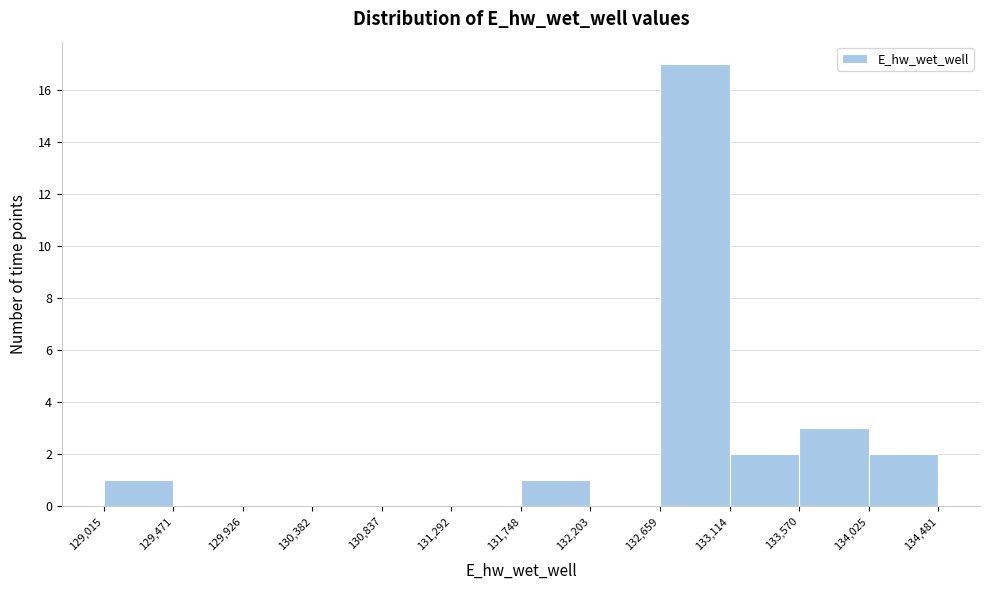

Reading left to right, transcribe this chart: for each bar, give the range it covers on the x-axis and its height. The values are not printed on the chart, so give them approximately, as read against the axis.

129,015 to 129,471: 1
129,471 to 129,926: 0
129,926 to 130,382: 0
130,382 to 130,837: 0
130,837 to 131,292: 0
131,292 to 131,748: 0
131,748 to 132,203: 1
132,203 to 132,659: 0
132,659 to 133,114: 17
133,114 to 133,570: 2
133,570 to 134,025: 3
134,025 to 134,481: 2